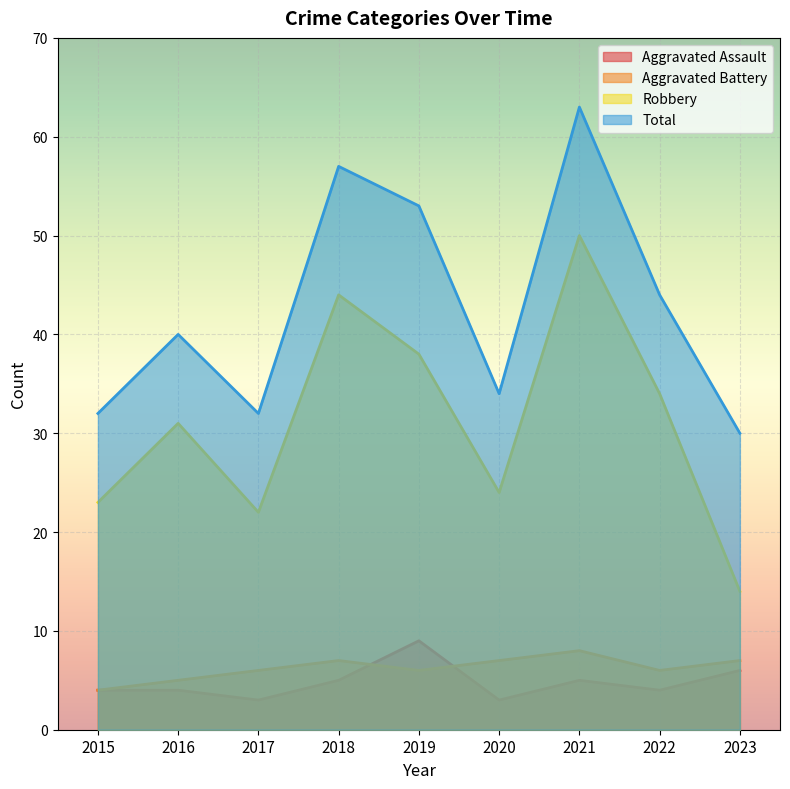

True or false: Aggravated Battery has a value of 6 at 2022.

True